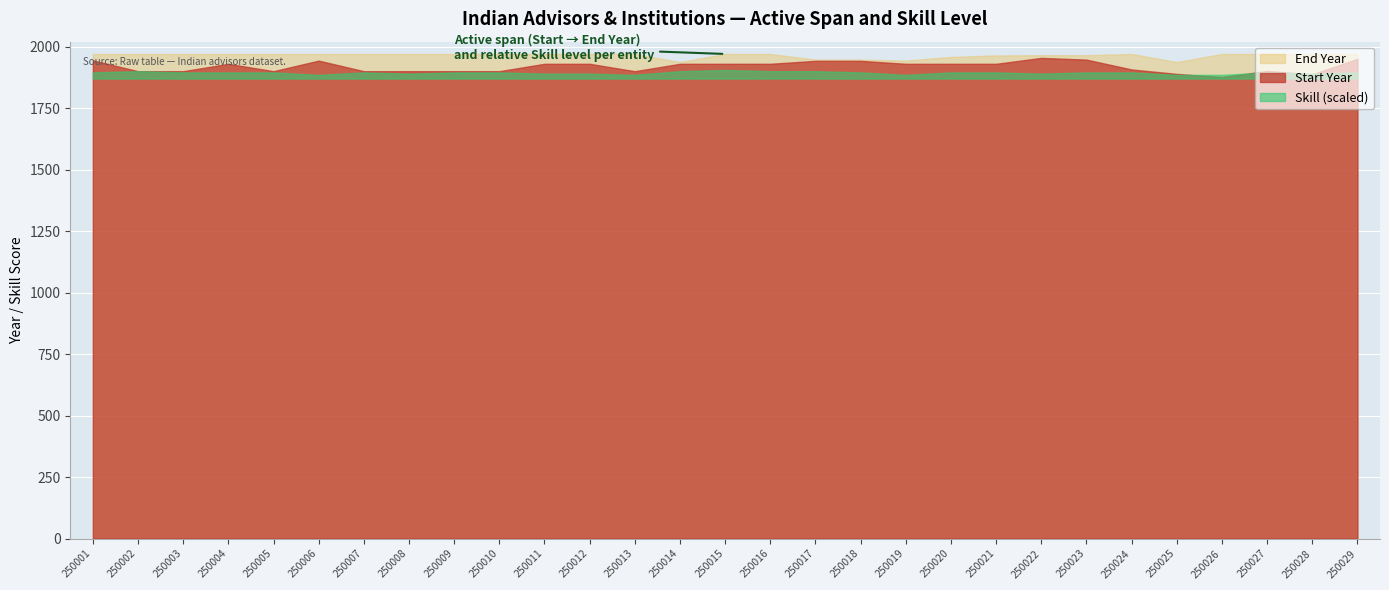

The value of Skill at 250013 is 5. True or false?

False